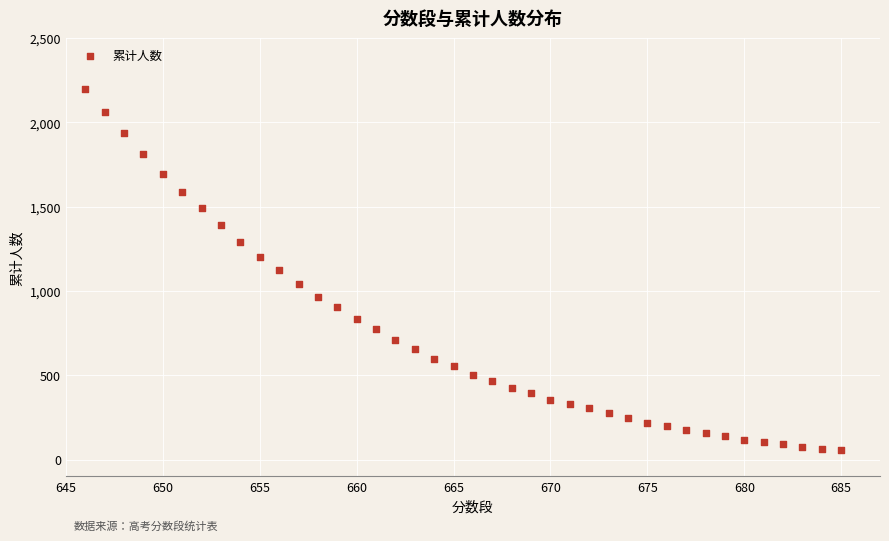

What is the range of Y values (max minus min)?

2142